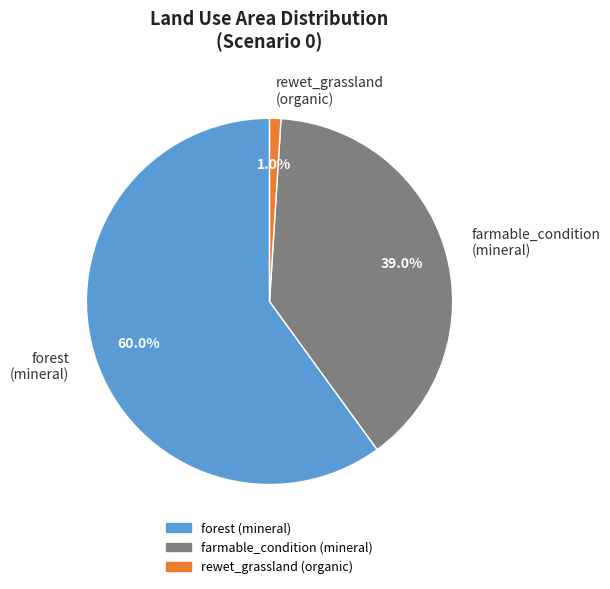

Combined, do forest (mineral) and farmable_condition (mineral) account for over 50%?

Yes